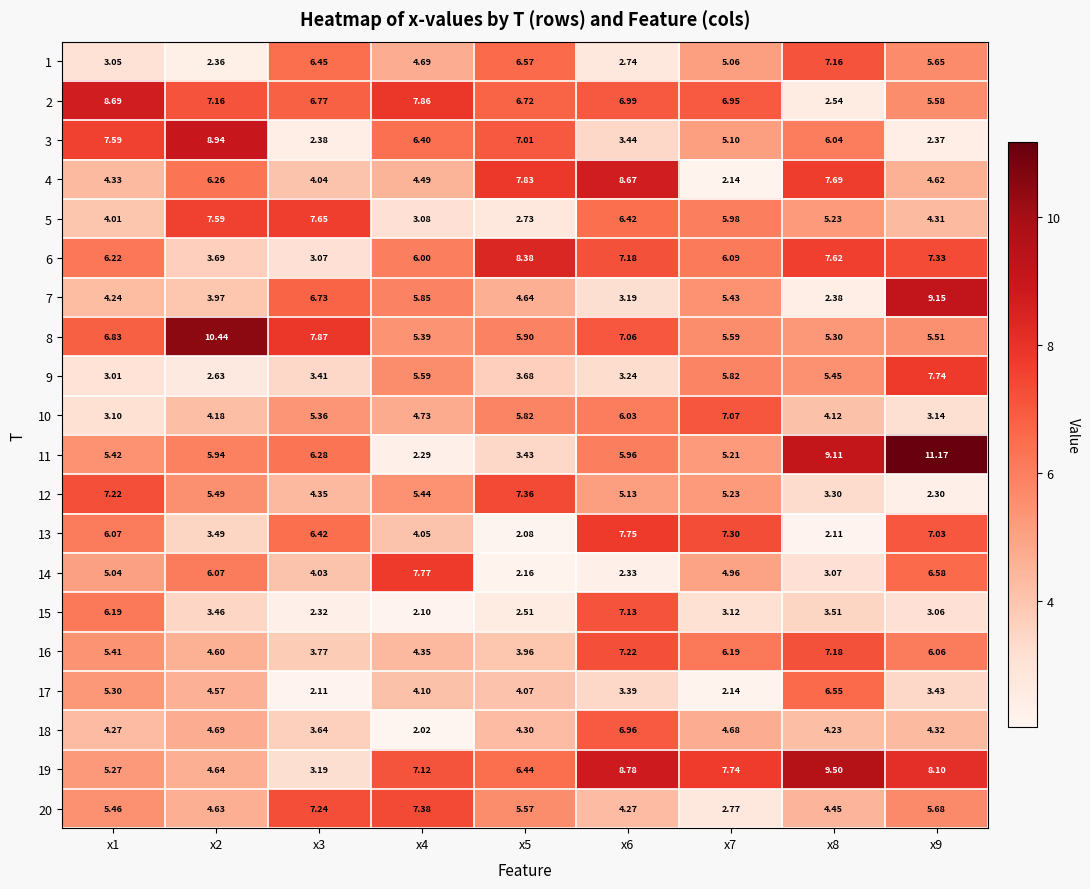

Is the value of 9 at x8 greater than the value of 10 at x9?

Yes